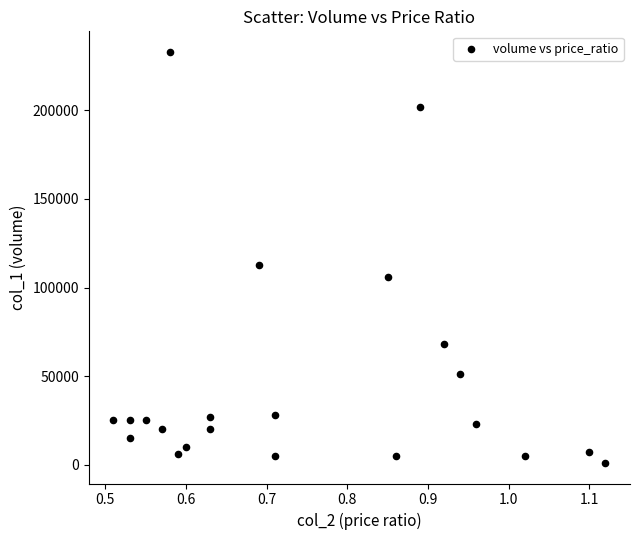

What Y value in the scatter plot is closest to 117000?

113000